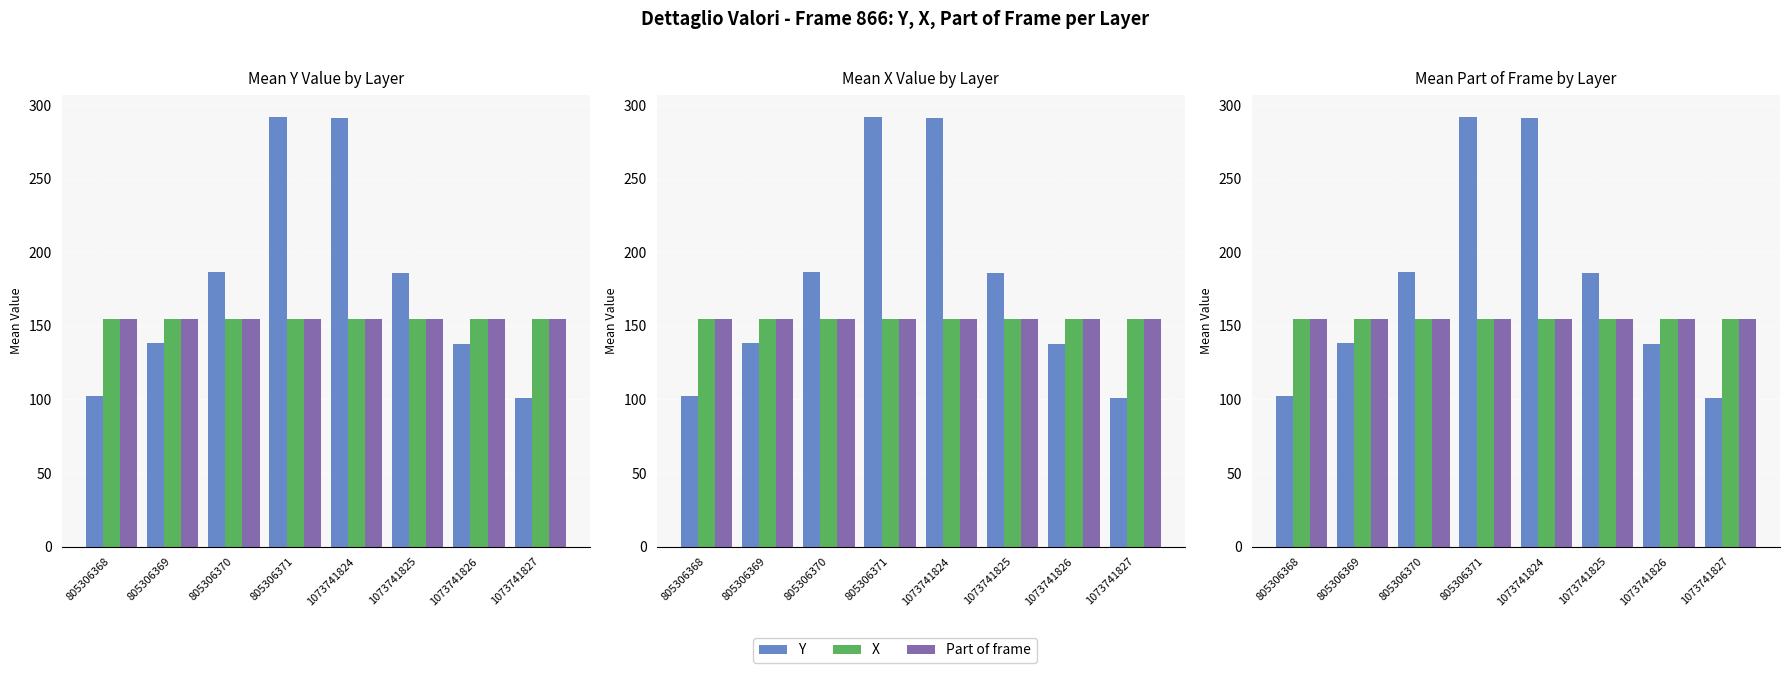

How many groups of bars are there?

8